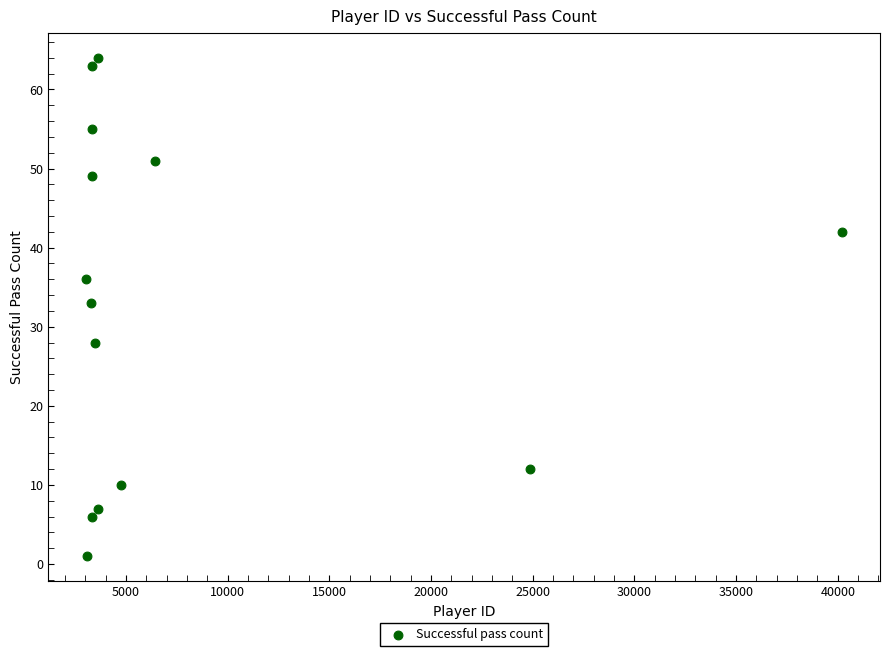

What is the range of X values (max minus min)?

37169